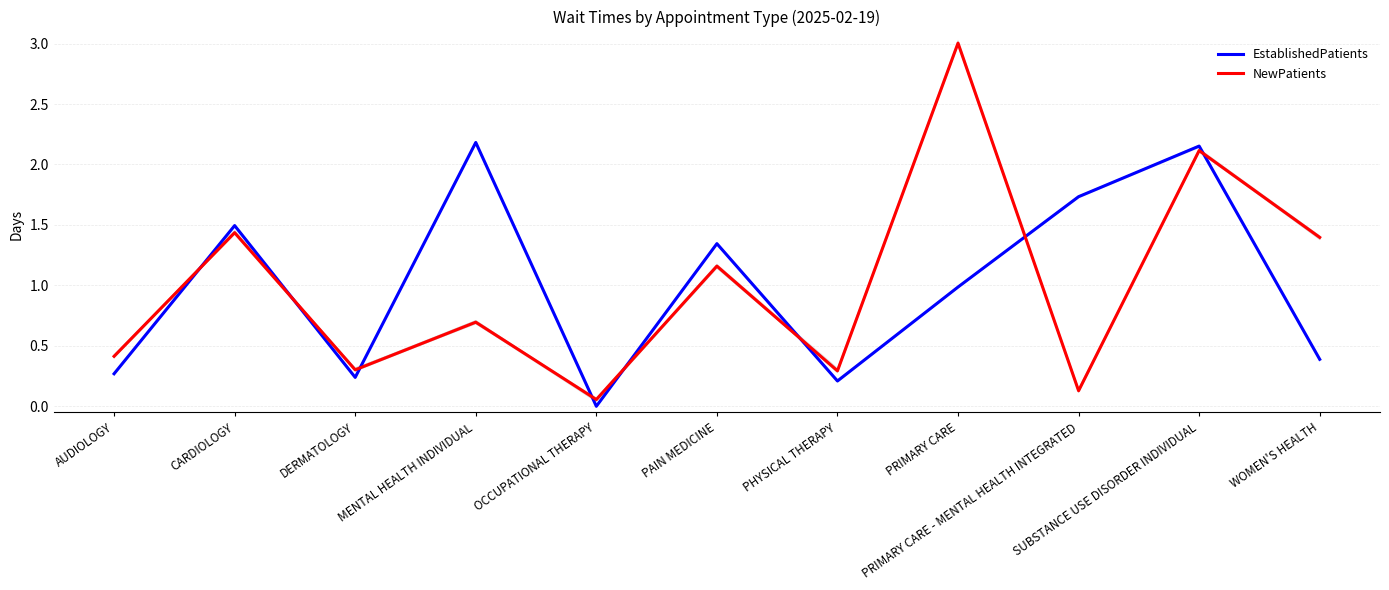

Rank the series by their maximum value, from lowest to highest.

EstablishedPatients, NewPatients